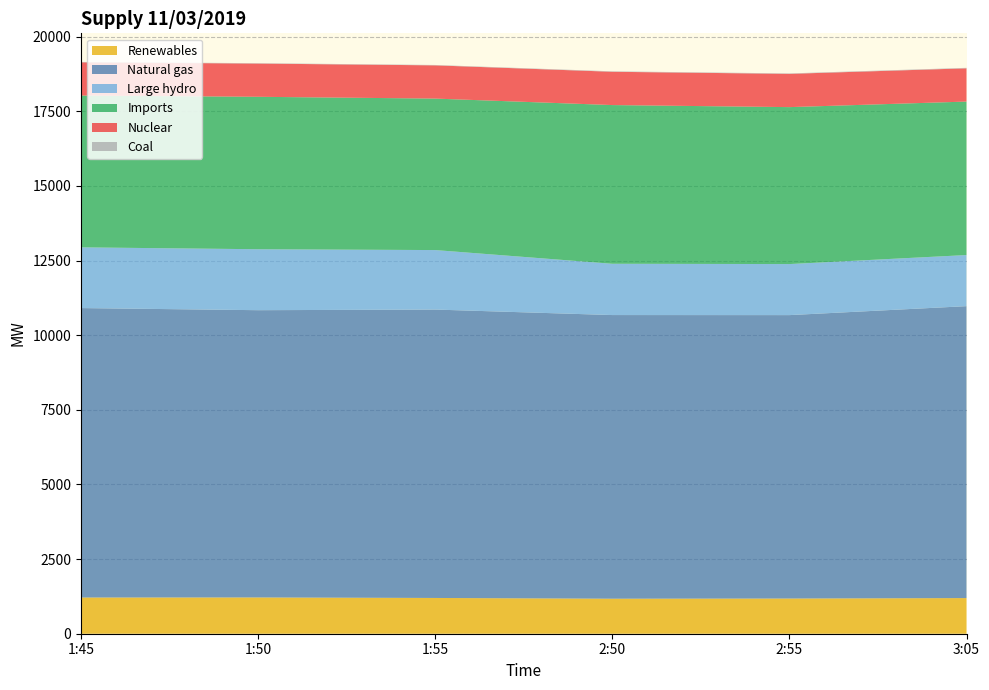

Reading right to left, extract all data points from this chart.

Renewables: 3:05=1194	2:55=1179	2:50=1173	1:55=1198	1:50=1215	1:45=1213
Natural gas: 3:05=9778	2:55=9493	2:50=9501	1:55=9660	1:50=9622	1:45=9695
Large hydro: 3:05=1712	2:55=1710	2:50=1718	1:55=1993	1:50=2042	1:45=2034
Imports: 3:05=5141	2:55=5257	2:50=5316	1:55=5074	1:50=5106	1:45=5085
Nuclear: 3:05=1114	2:55=1114	2:50=1115	1:55=1113	1:50=1113	1:45=1113
Coal: 3:05=16	2:55=15	2:50=15	1:55=13	1:50=13	1:45=13